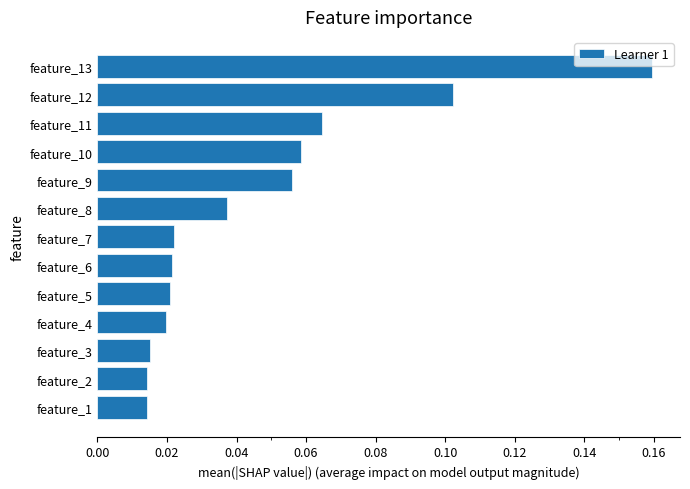

What is the sum of all values?

0.6